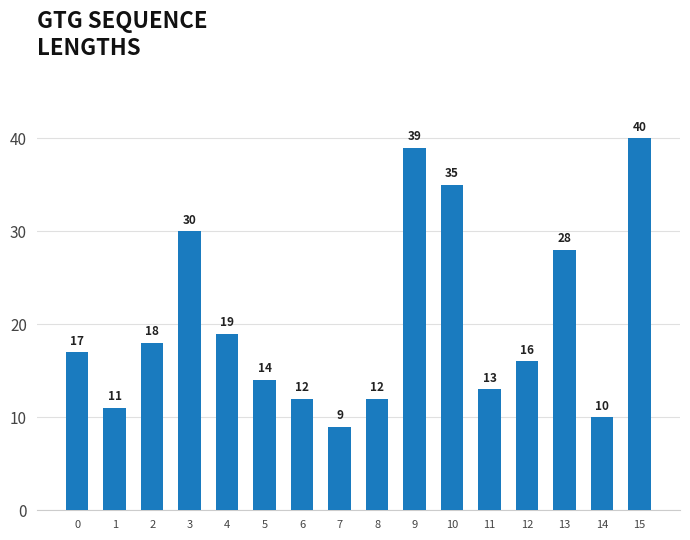

Reading right to left, list all the values displayed in this chart.

40	10	28	16	13	35	39	12	9	12	14	19	30	18	11	17